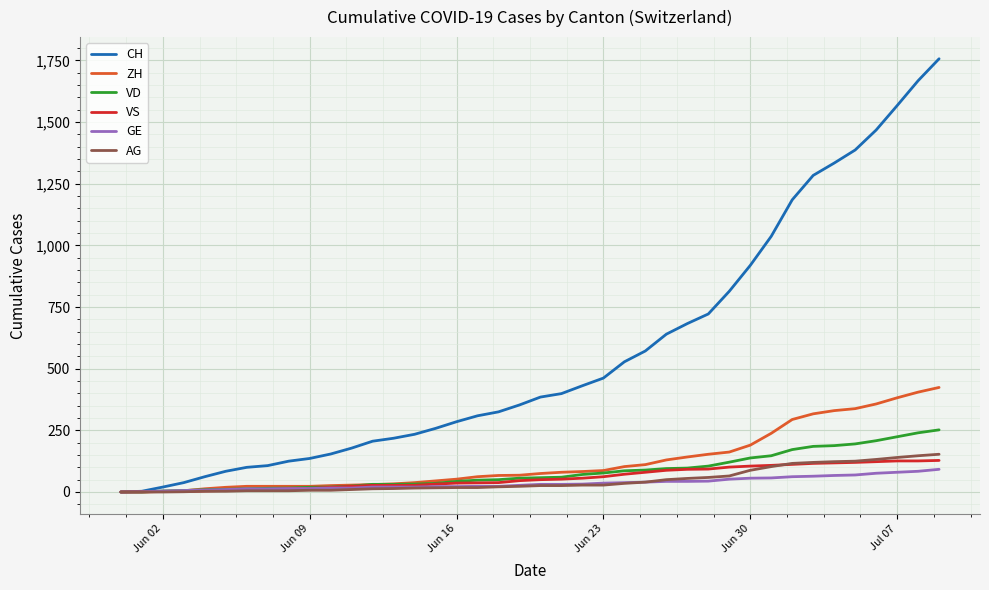

How many lines are shown in the chart?

6